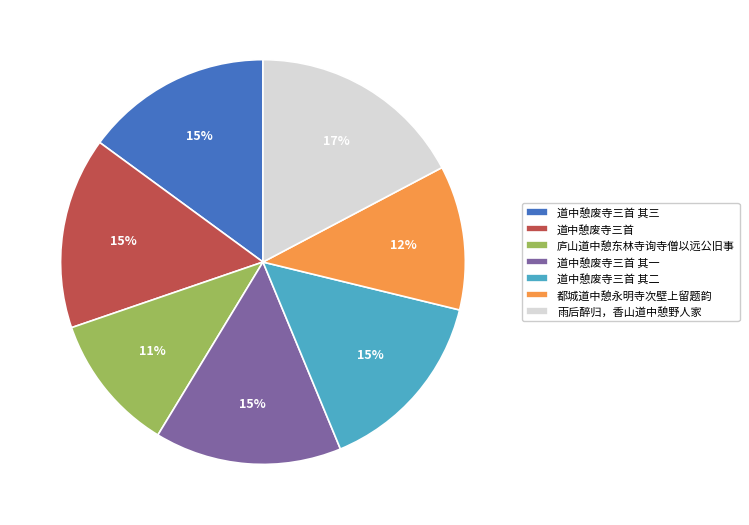

To the nearest percent, what percentage of the pie is 都城道中憩永明寺次壁上留题韵?

12%